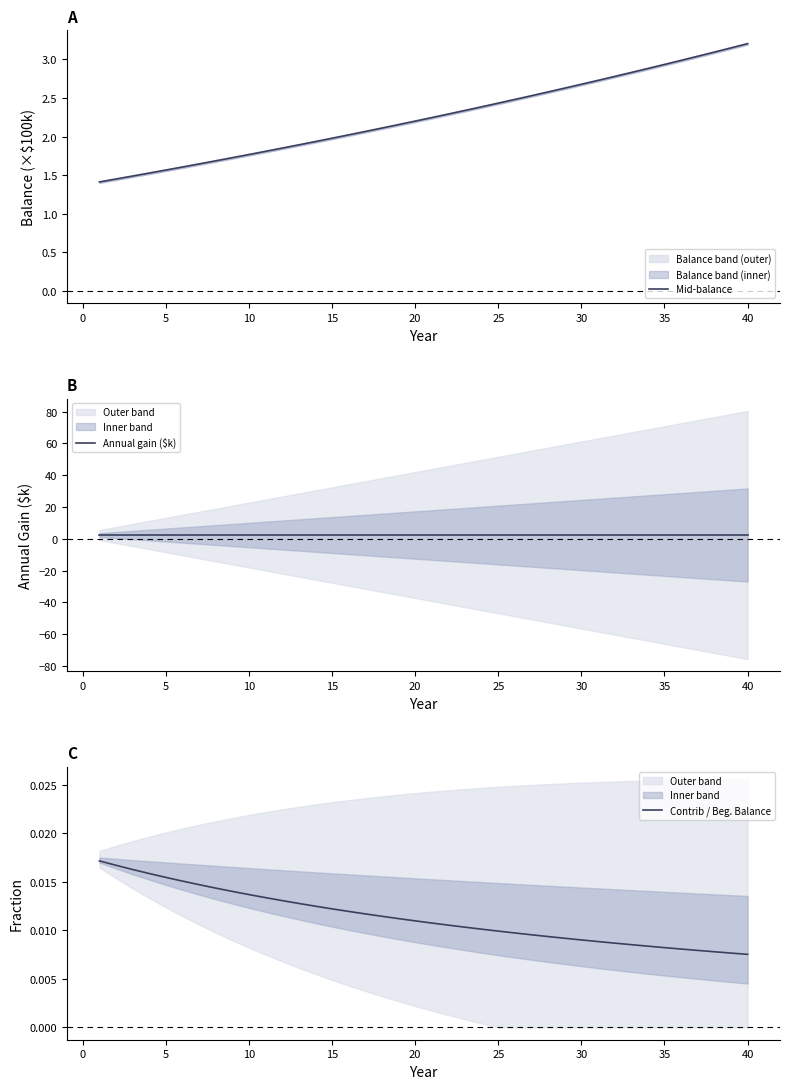

How many categories are shown in the chart?

40